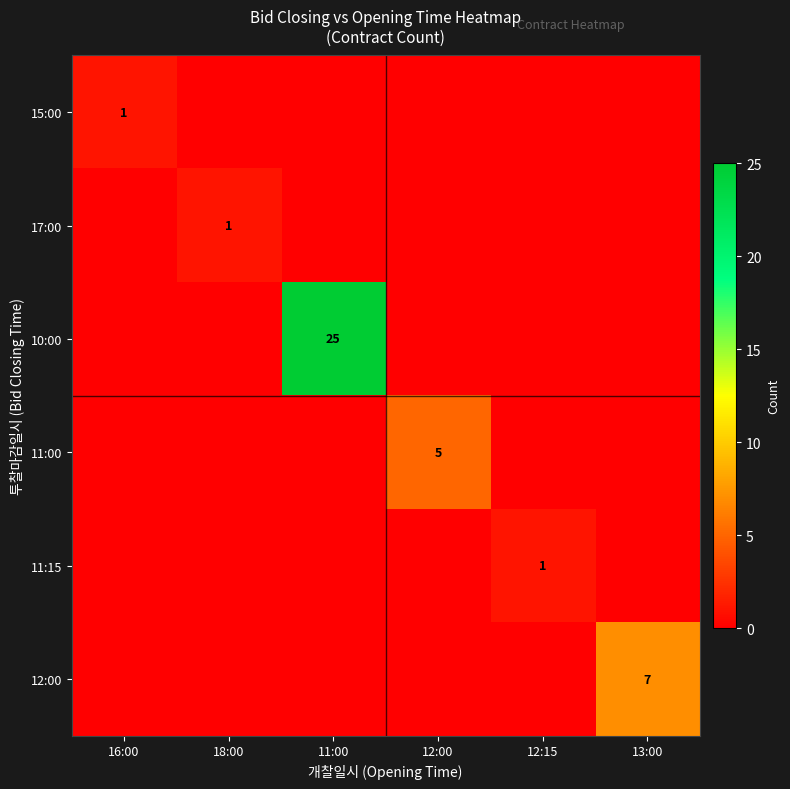

What is the total value across all series at 11:00?

25